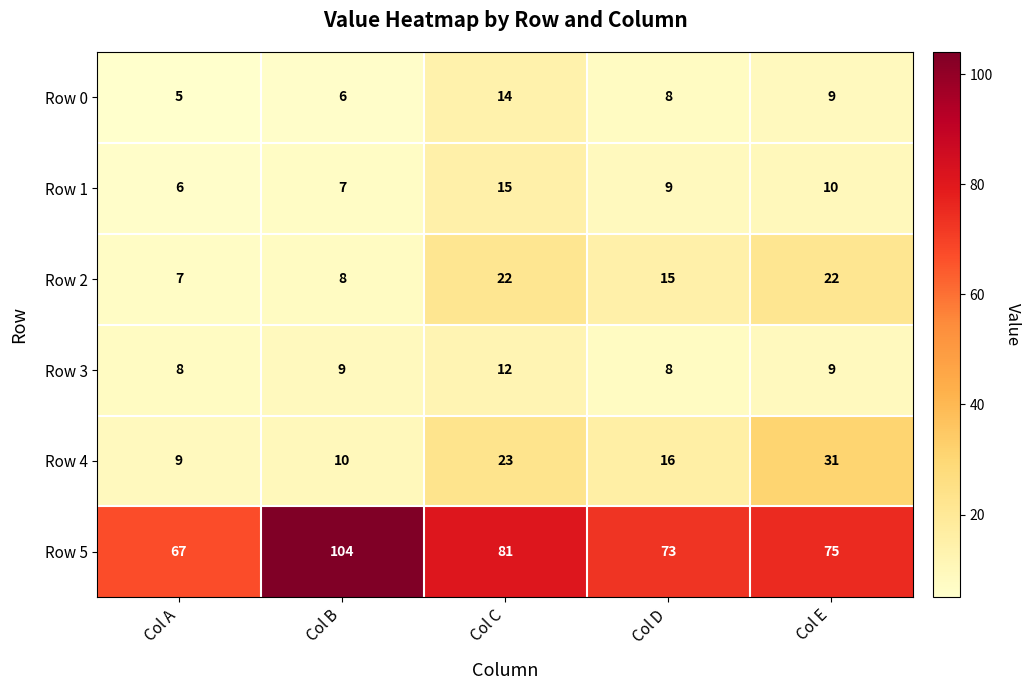

What is the lowest value of the Row 4 series?

9